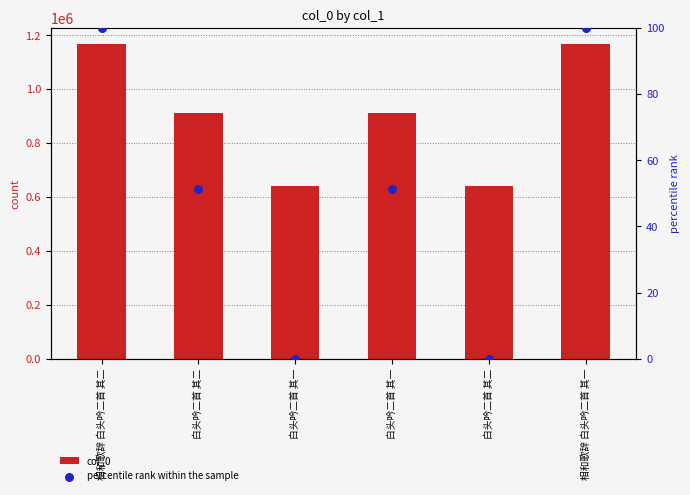

Which series contains the lowest Y value?

percentile rank within the sample